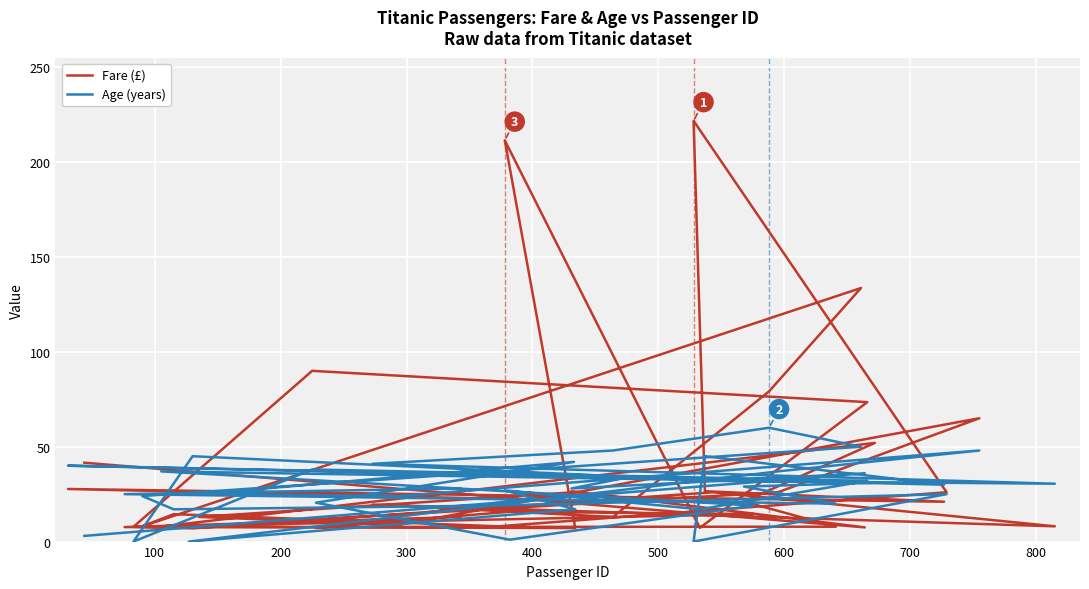

How many values in the Fare (£) series exceed 19?

20